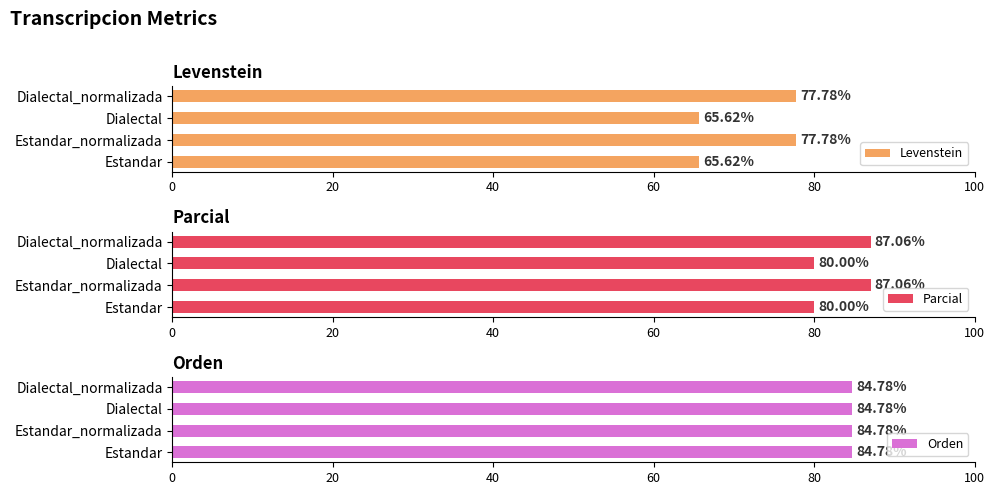

What is the highest value of the Parcial series?

87.1